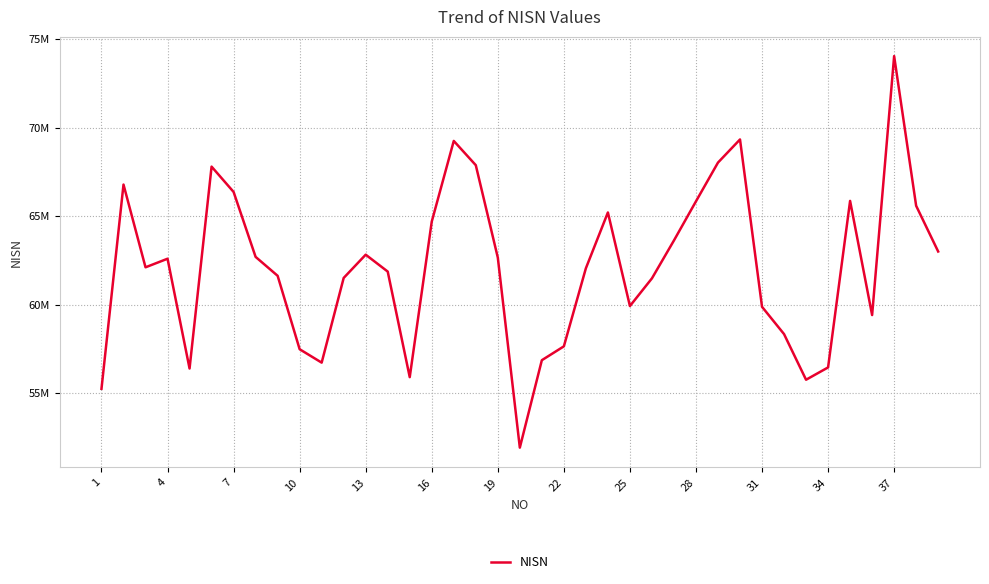

Is this an area chart (filled region under the line)?

No